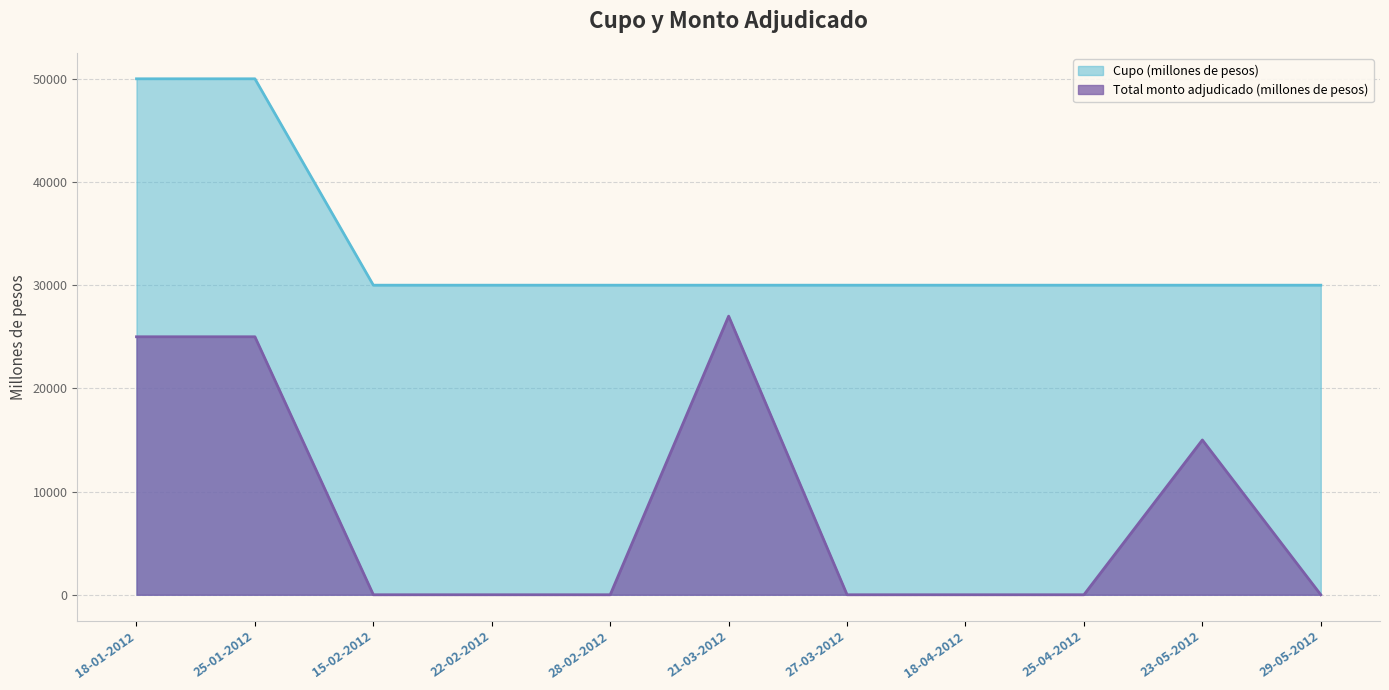

What is the greatest value displayed?

50000